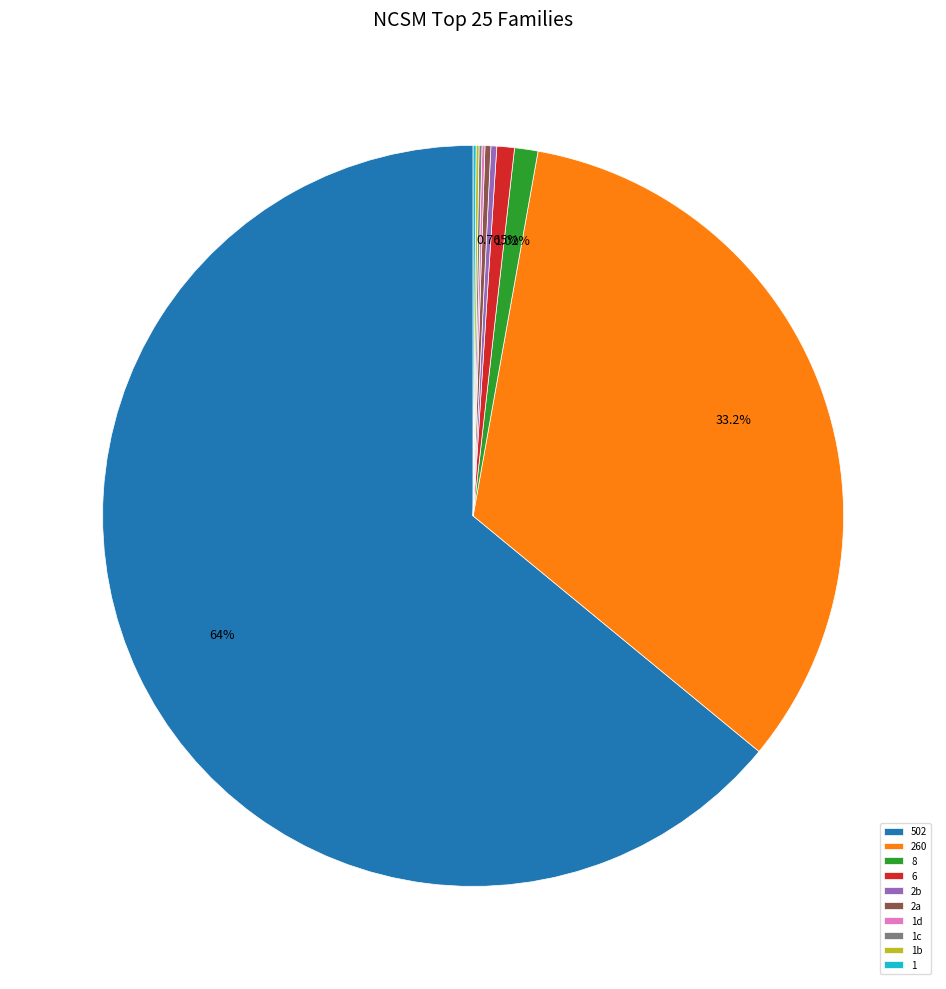

Is there any slice that represents more than half of the pie?

Yes